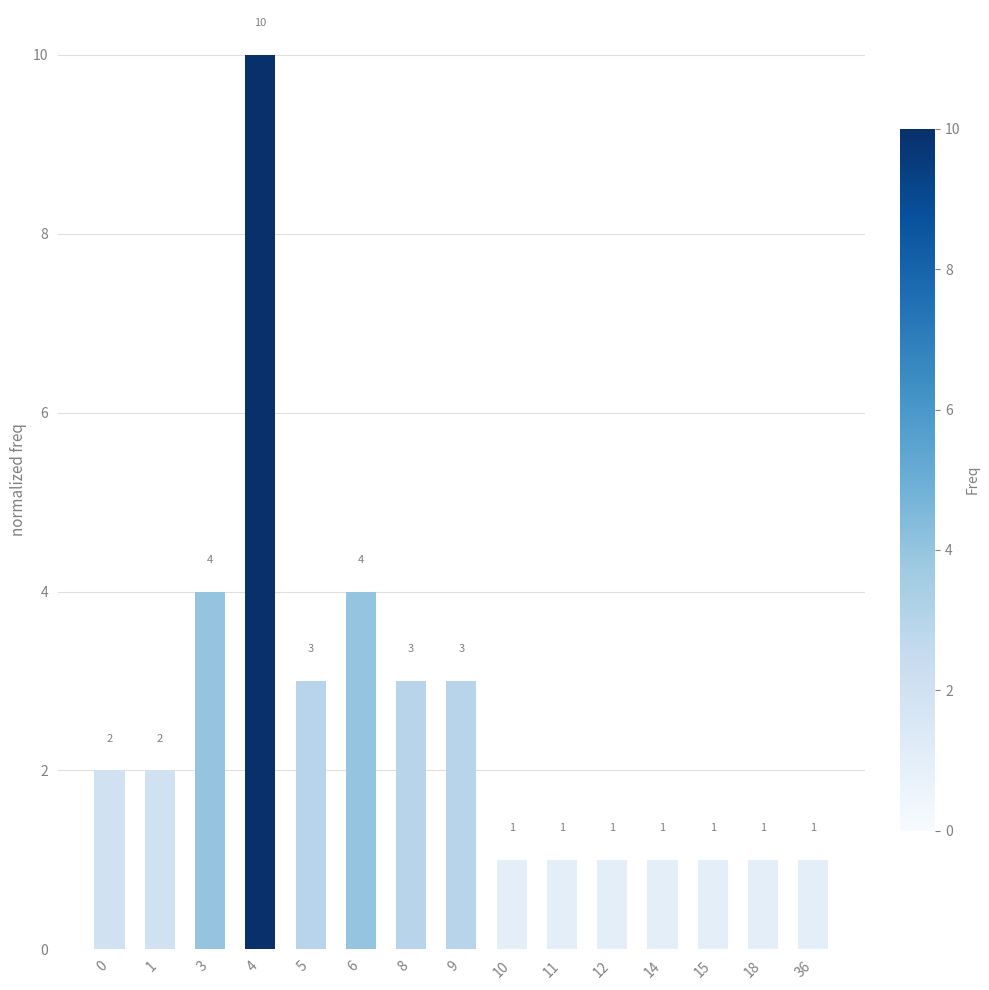

How many series are shown in this chart?

1